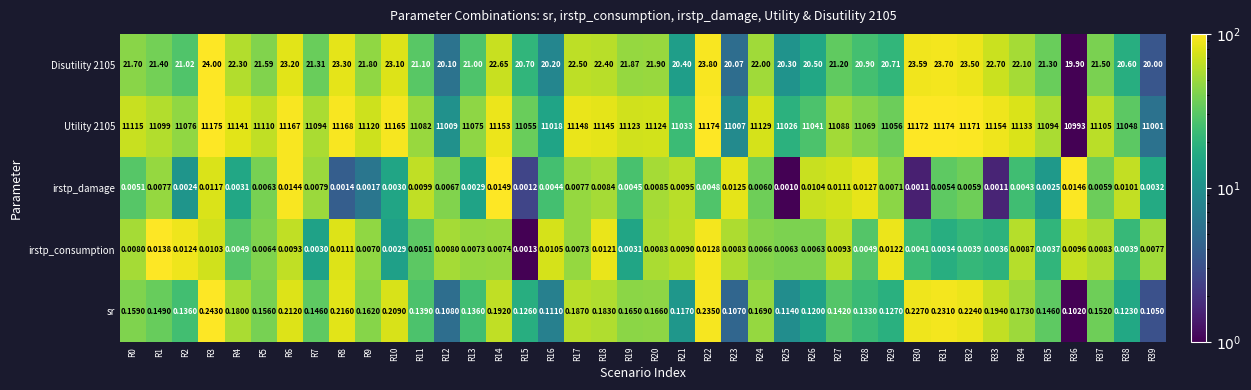

Which series has the largest range (max minus min)?

Utility 2105